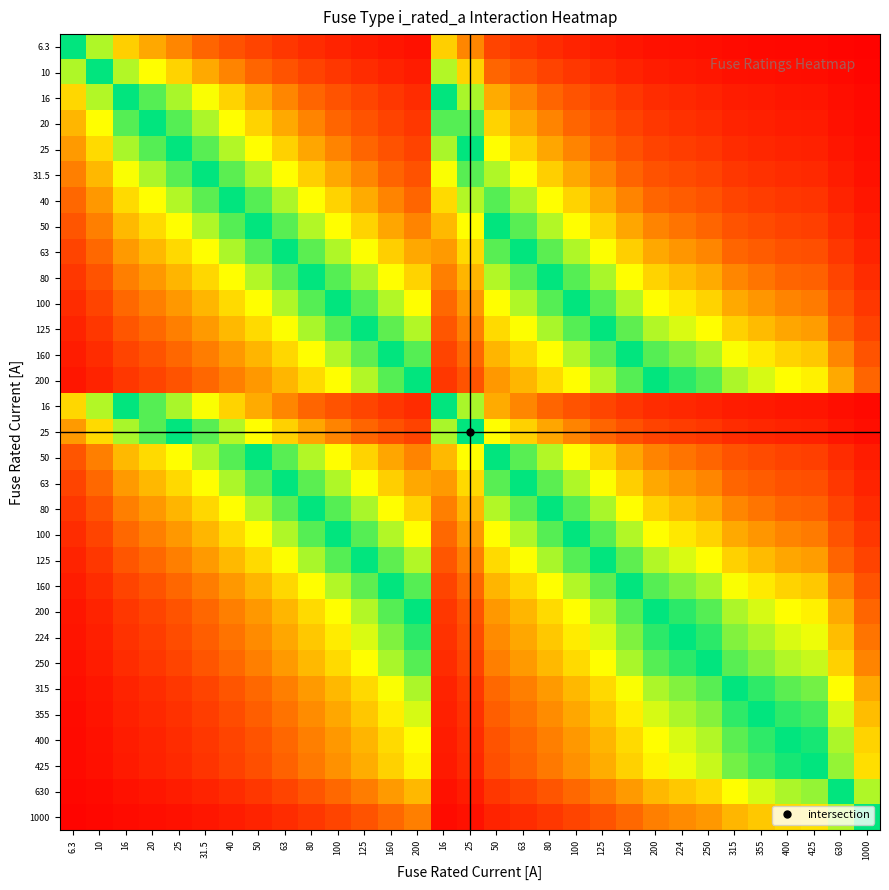

What is the difference between the highest and lowest values at 50?

0.8